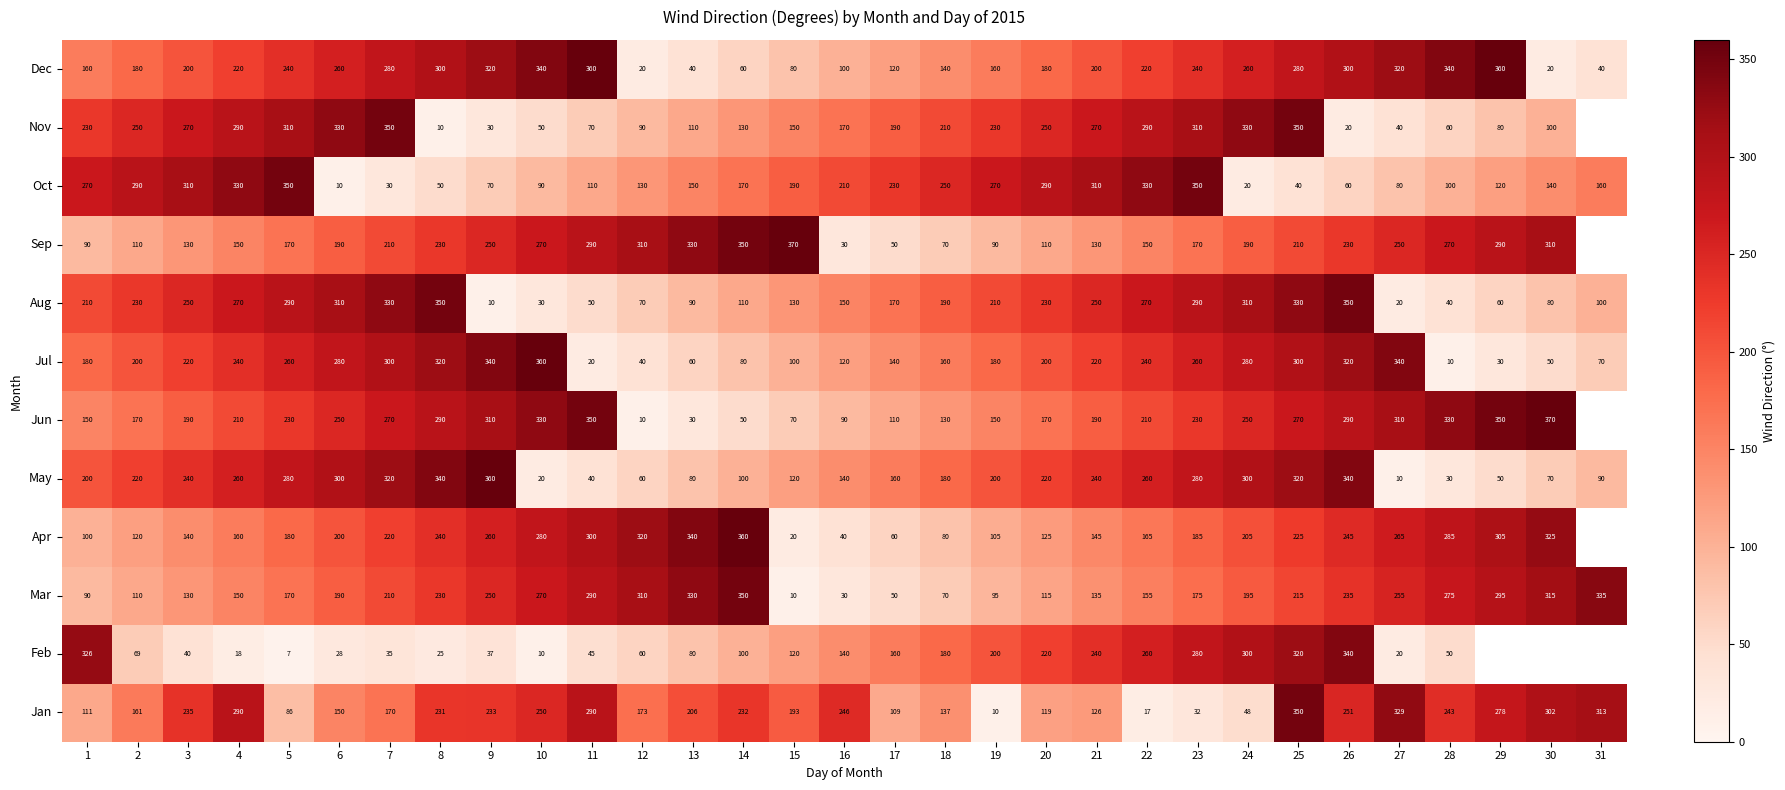

Is it true that Nov equals 110 at 4?

False